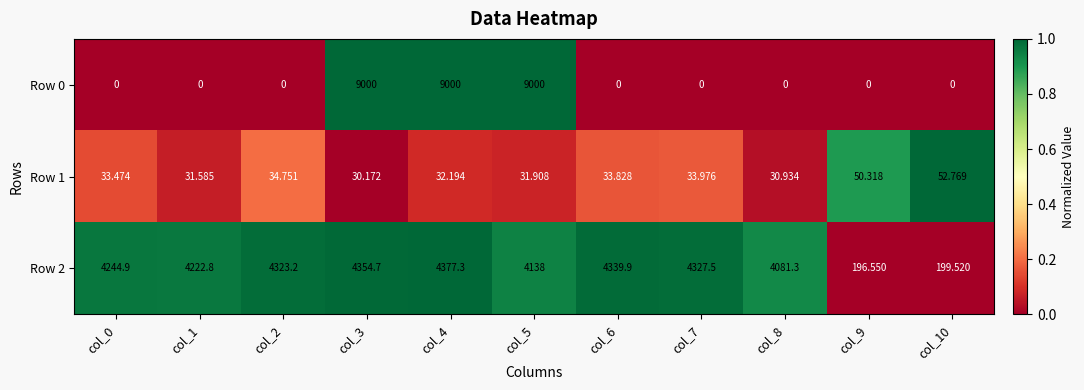

What is the difference between the highest and lowest values at col_8?

4081.3